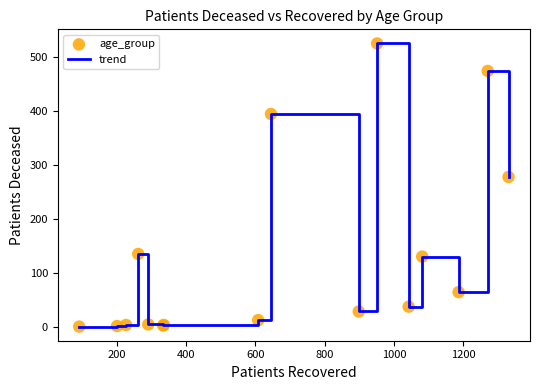

What is the greatest value displayed?

526